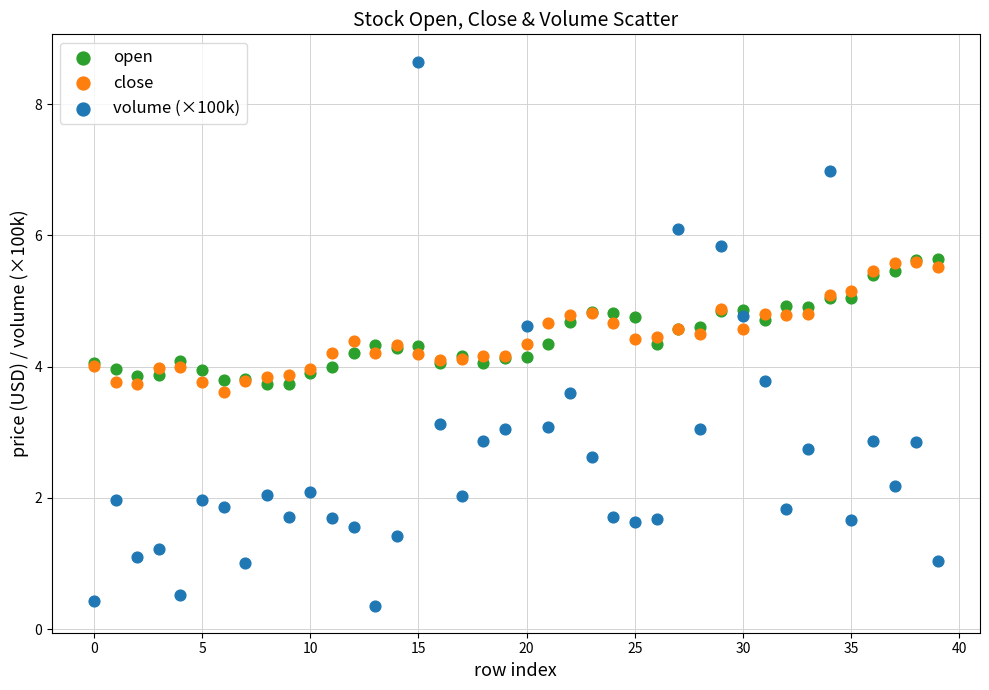

Which series reaches the minimum Y coordinate?

volume (×100k)